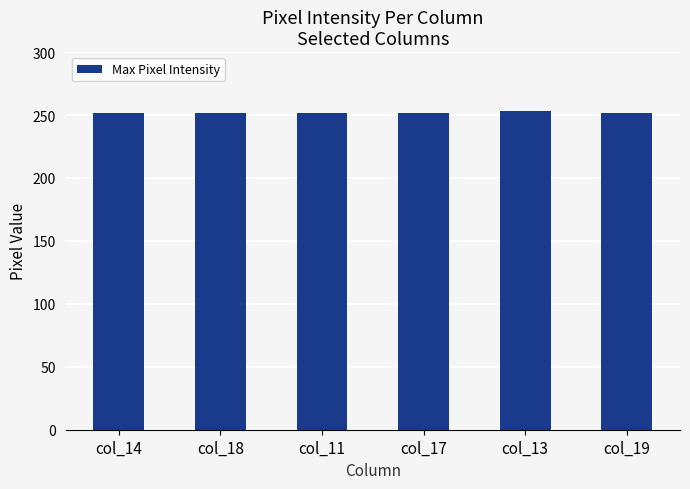

The chart shows a value of 253 at col_13. True or false?

True